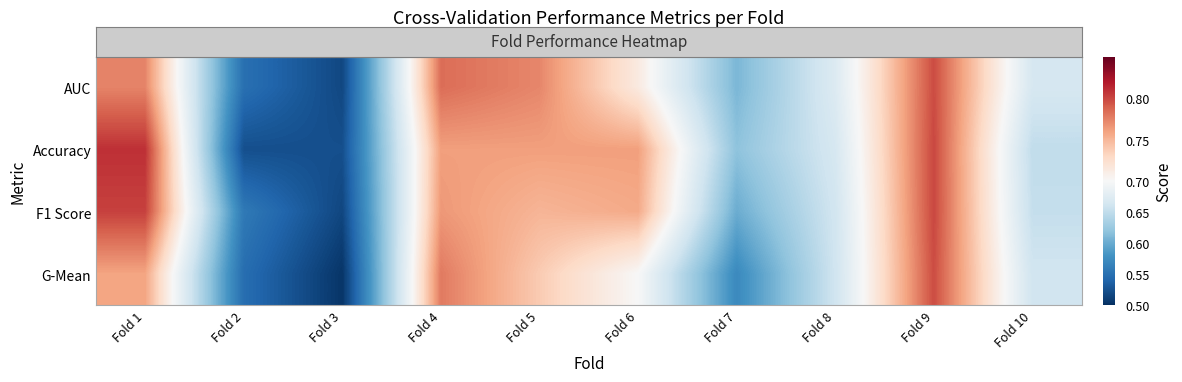

At which category is the sum across all series the highest?

Fold 9